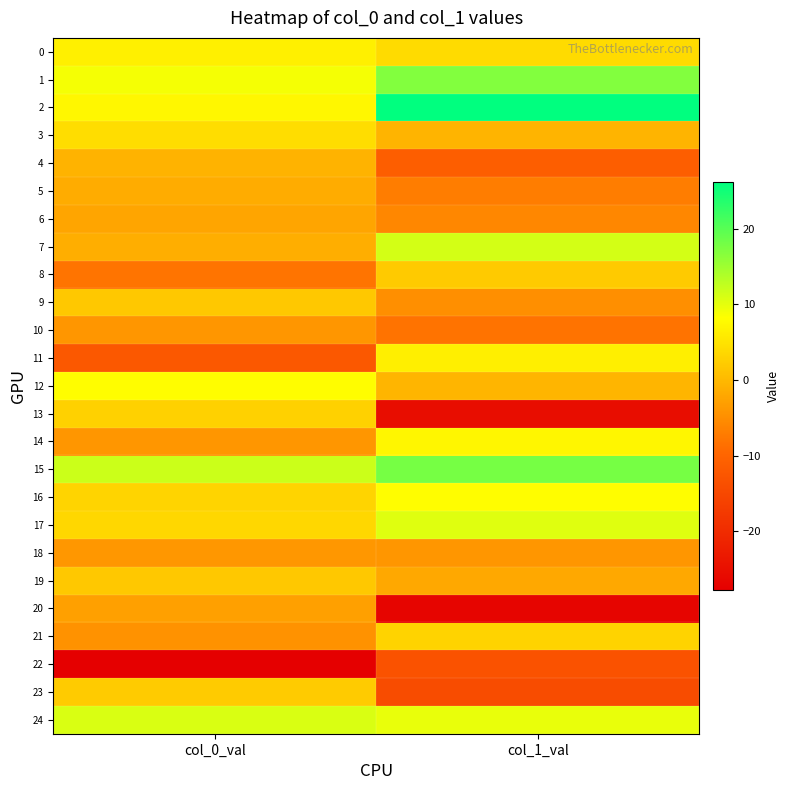

Reading left to right, what are all the values shown in this chart?

0: col_0_val=6.5	col_1_val=4.0
1: col_0_val=8.9	col_1_val=16.9
2: col_0_val=7.3	col_1_val=26.2
3: col_0_val=4.2	col_1_val=-0.5
4: col_0_val=-0.6	col_1_val=-11.0
5: col_0_val=-1.5	col_1_val=-7.0
6: col_0_val=-2.3	col_1_val=-5.8
7: col_0_val=-1.2	col_1_val=11.3
8: col_0_val=-8.1	col_1_val=2.0
9: col_0_val=1.8	col_1_val=-4.8
10: col_0_val=-4.1	col_1_val=-8.2
11: col_0_val=-12.1	col_1_val=6.4
12: col_0_val=8.0	col_1_val=-0.4
13: col_0_val=2.9	col_1_val=-25.2
14: col_0_val=-4.1	col_1_val=7.2
15: col_0_val=11.8	col_1_val=17.8
16: col_0_val=3.2	col_1_val=8.0
17: col_0_val=3.6	col_1_val=10.5
18: col_0_val=-4.0	col_1_val=-4.1
19: col_0_val=1.8	col_1_val=-2.0
20: col_0_val=-2.9	col_1_val=-26.7
21: col_0_val=-4.5	col_1_val=3.1
22: col_0_val=-27.7	col_1_val=-13.2
23: col_0_val=2.2	col_1_val=-14.2
24: col_0_val=10.9	col_1_val=9.8